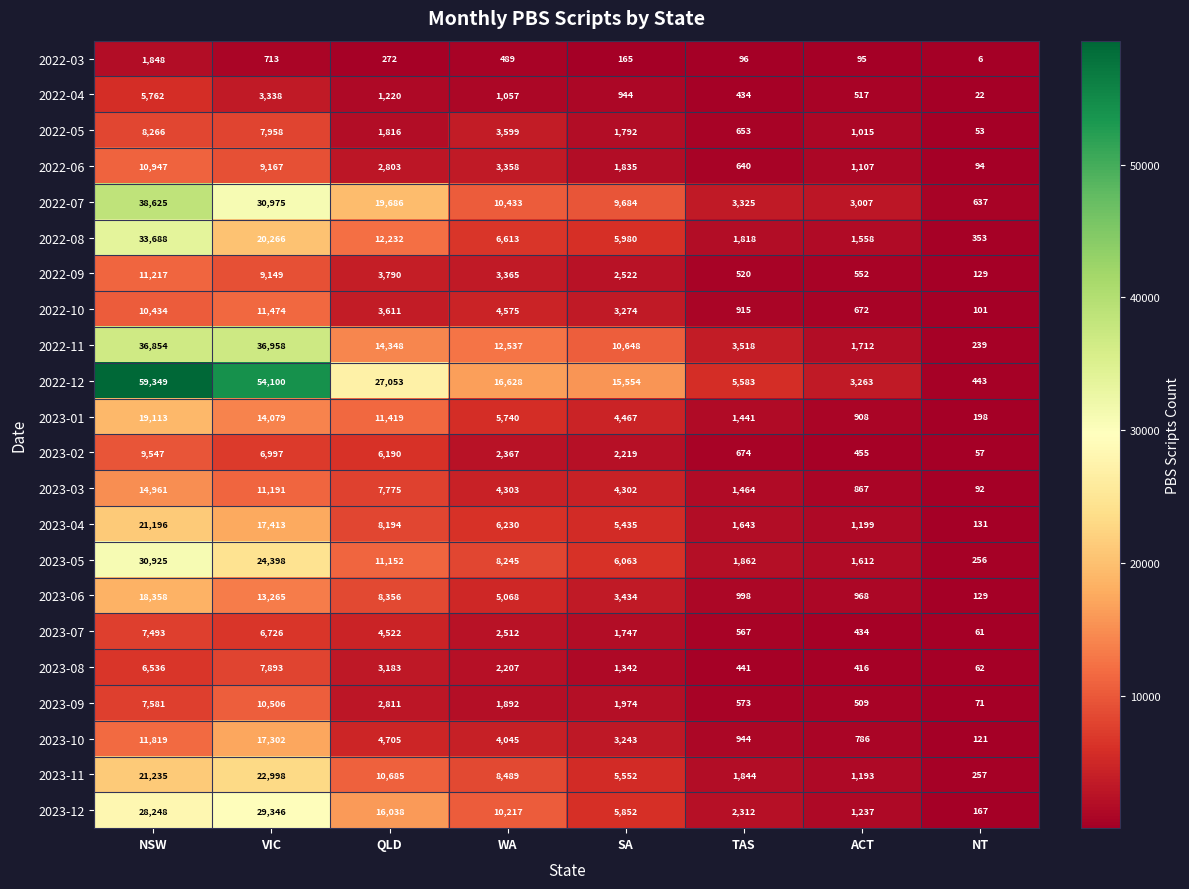

At which label is 2023-02 closest to 4802?

QLD